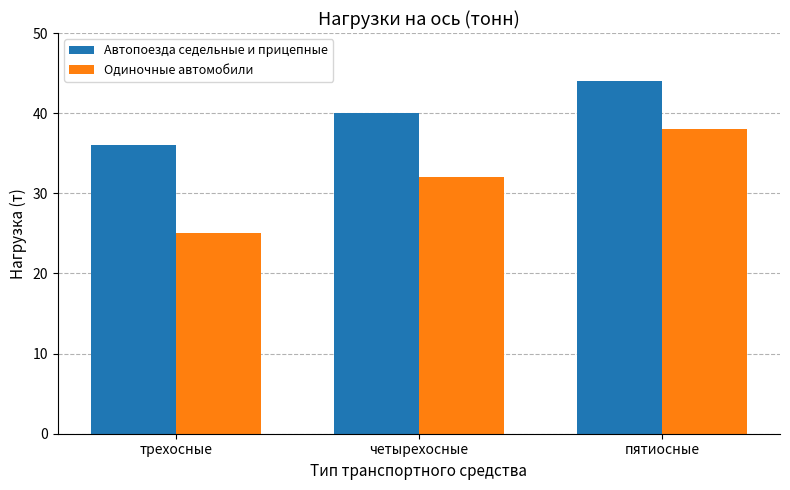

Which series changed the most between четырехосные and пятиосные?

Одиночные автомобили